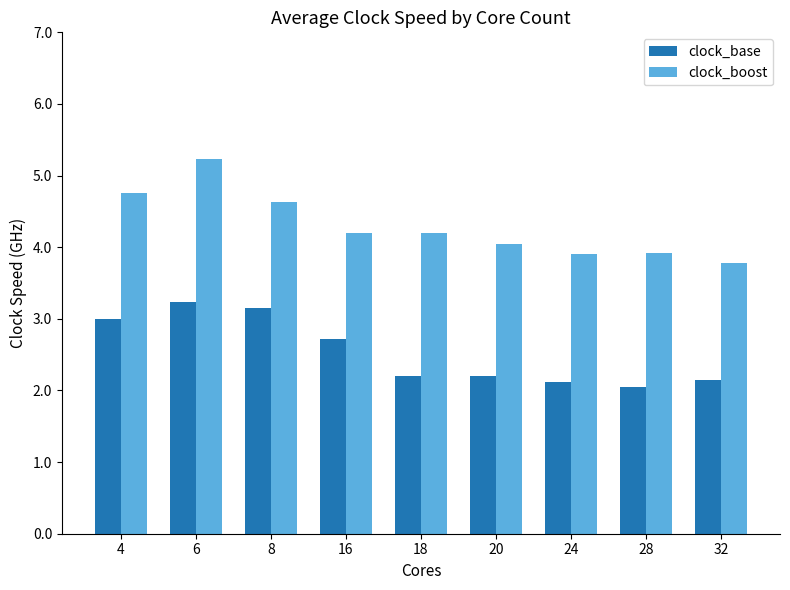

Rank the series by their average value, from highest to lowest.

clock_boost, clock_base